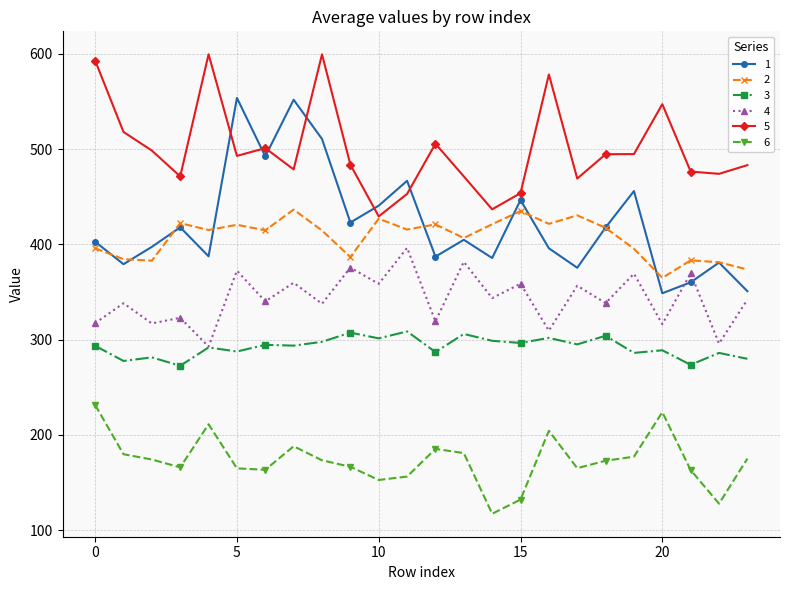

Rank the series by their maximum value, from highest to lowest.

5, 1, 2, 4, 3, 6